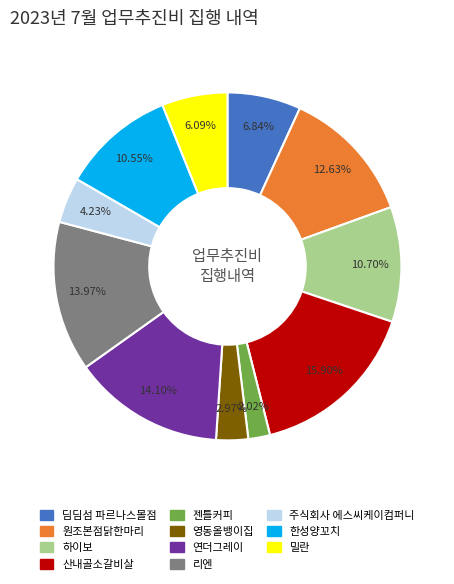

To the nearest percent, what percentage of the pie is 주식회사 에스씨케이컴퍼니?

4%